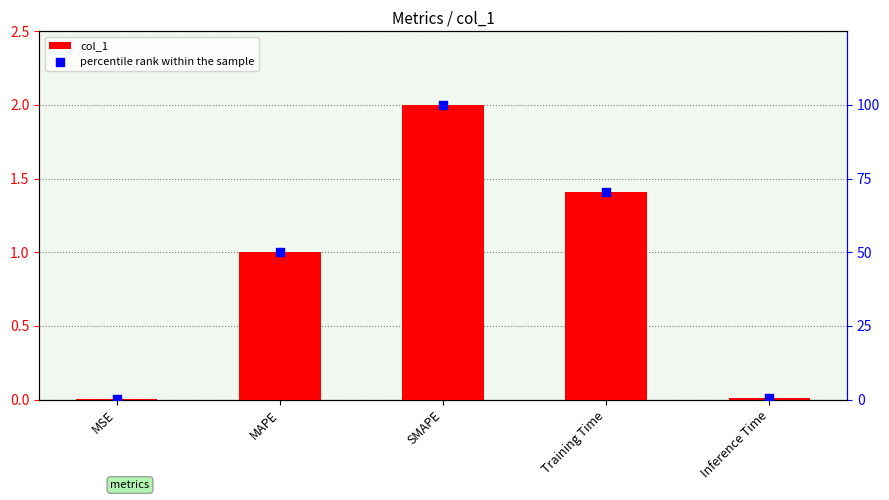

At how many categories does at least one series exceed 13?

3